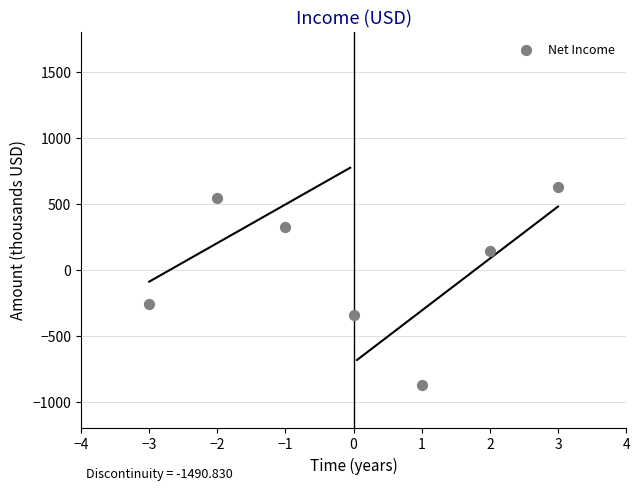

What Y value in the scatter plot is closest to -121?

-260.7